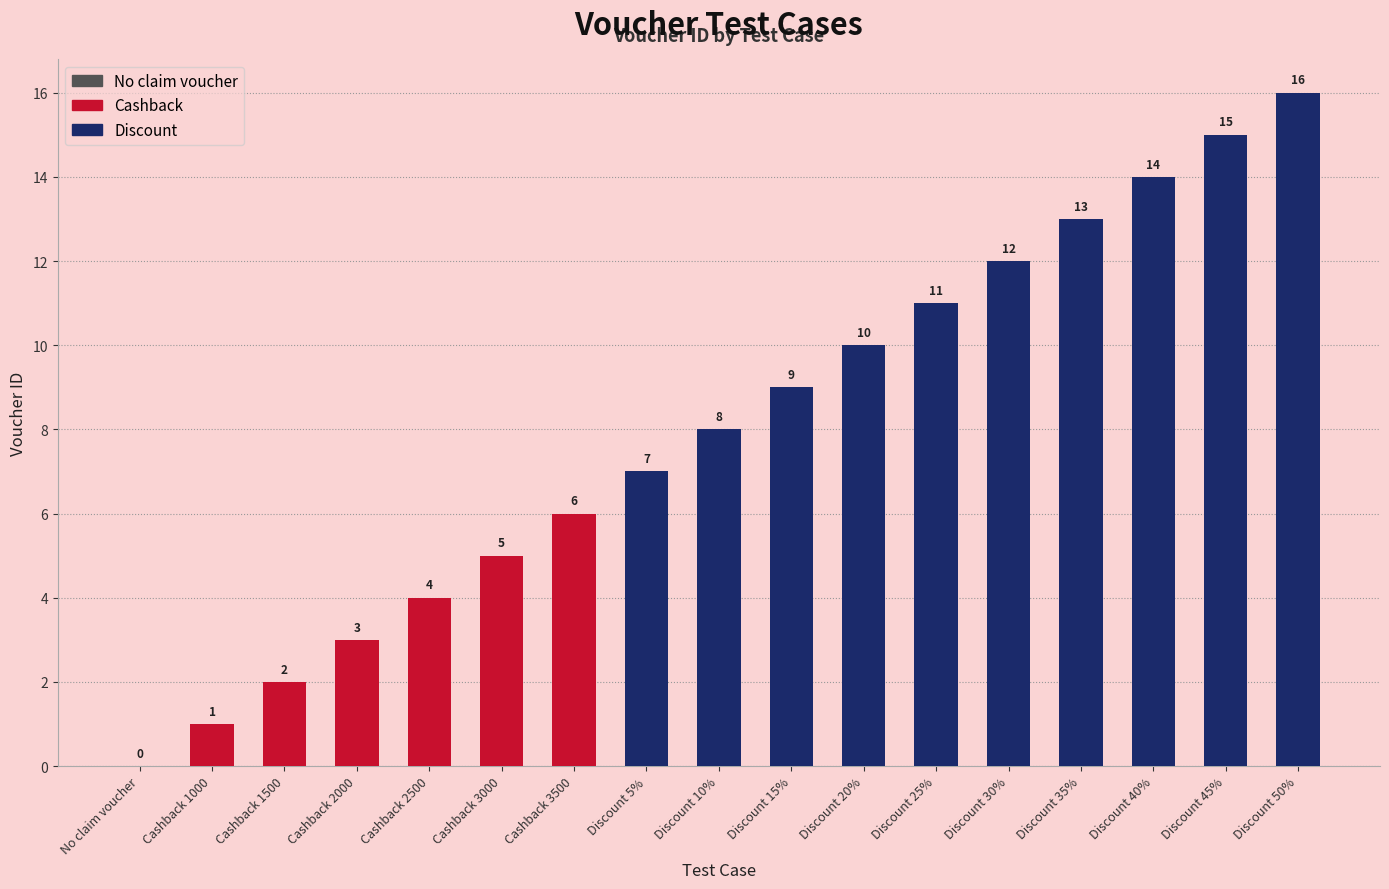

Where does the data first go above 8?

Discount 15%